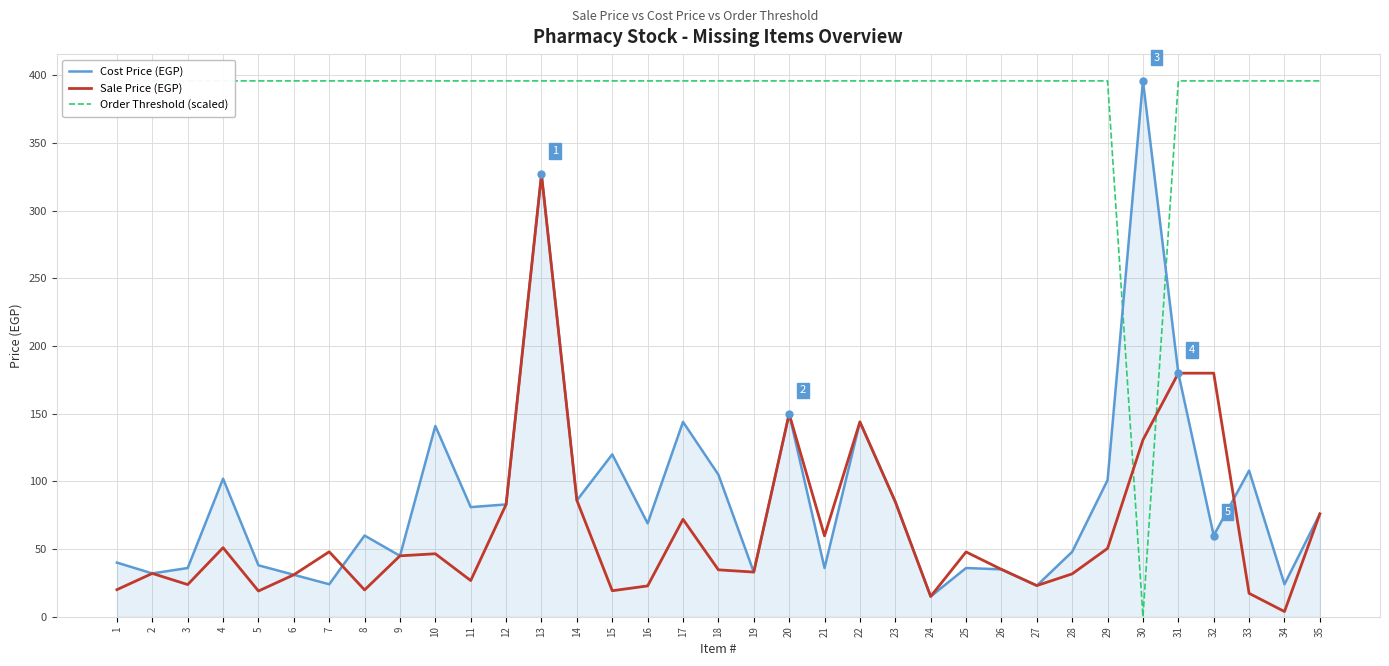

What is the value of the Sale Price (EGP) point at the 2nd from the left?

32.0